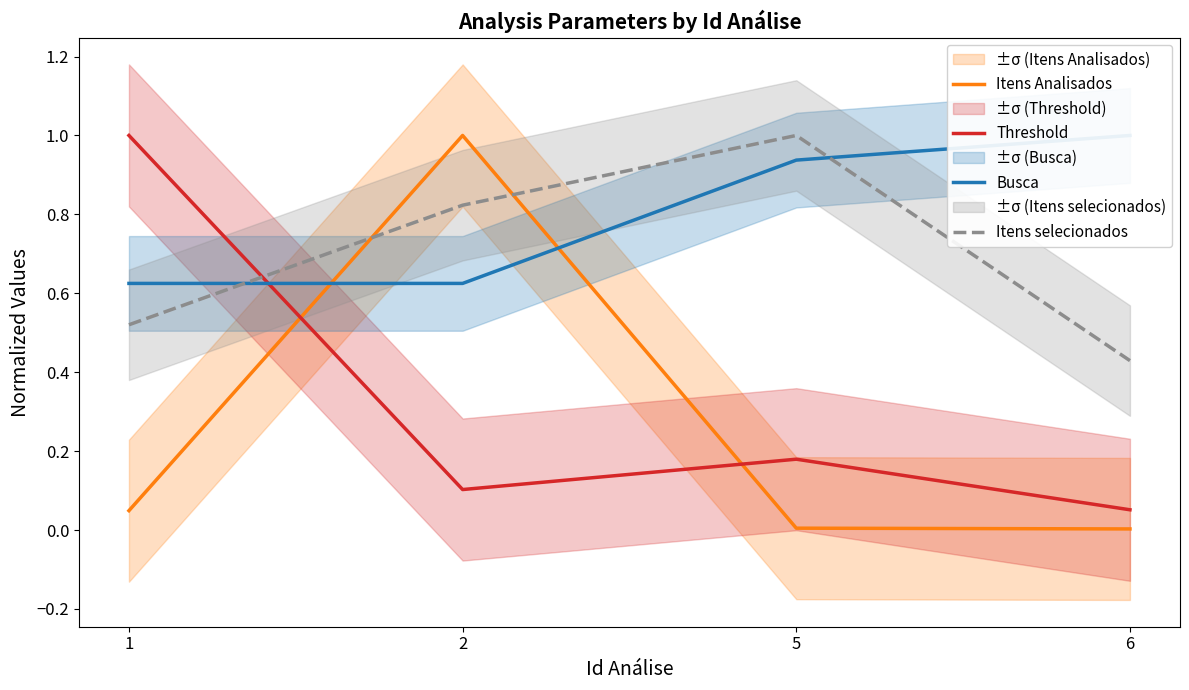

What are all the series names shown in the legend?

Itens Analisados, Threshold, Busca, Itens selecionados